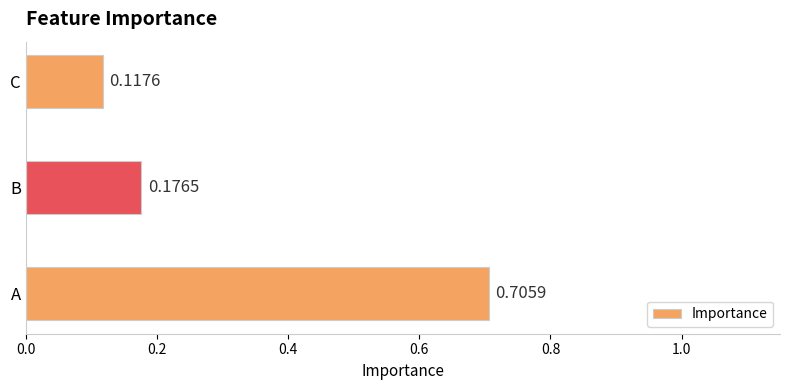

Which label corresponds to the largest value in the chart?

A